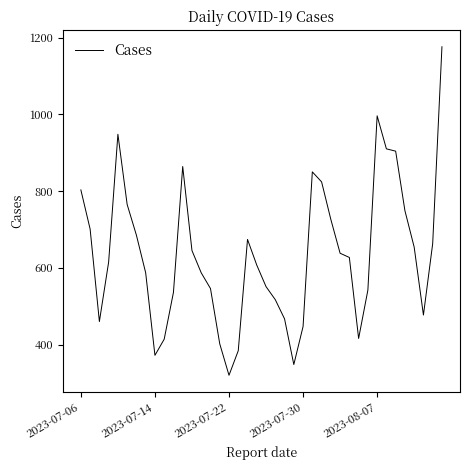

How many values are below 627?

20